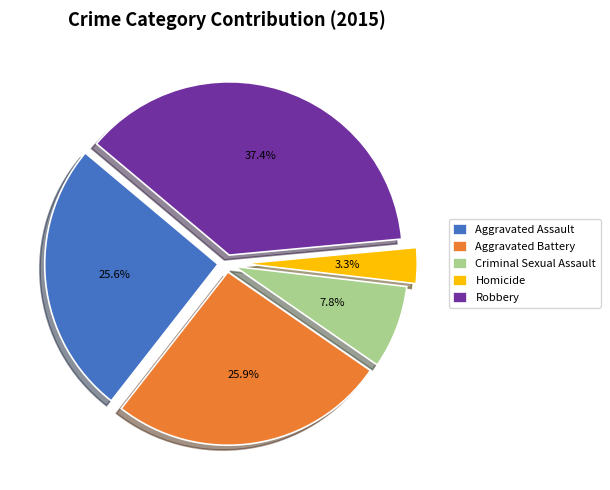

Which slice is the largest?

Robbery